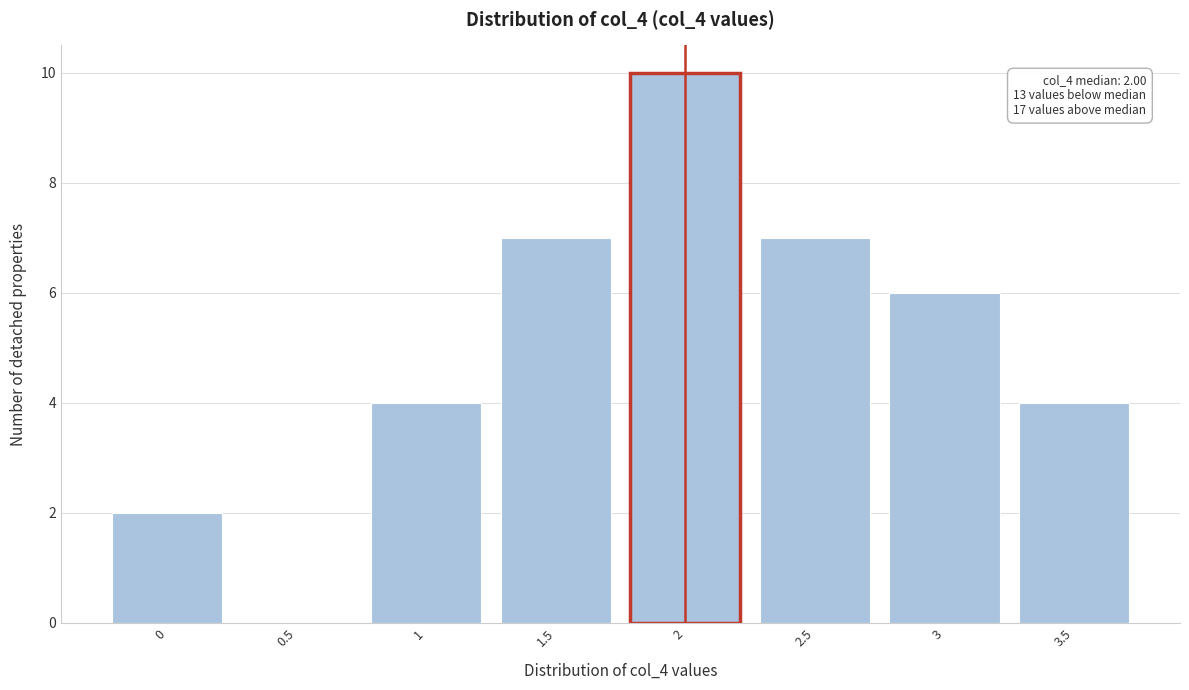

Over which range of the x-axis is the bar tallest?

1.75 to 2.25